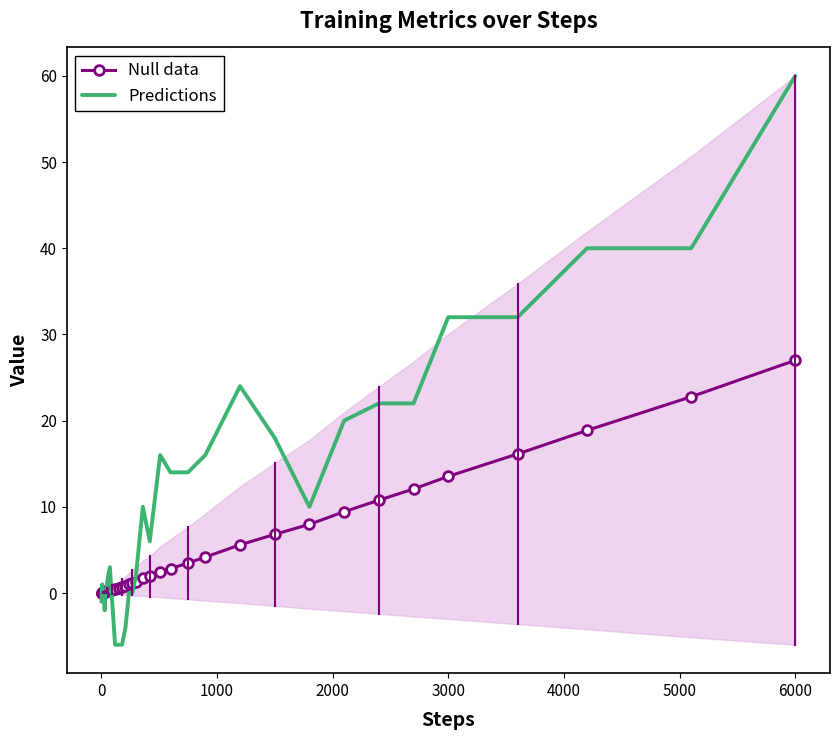

What is the difference between the maximum and minimum values in the Predictions series?

66.0